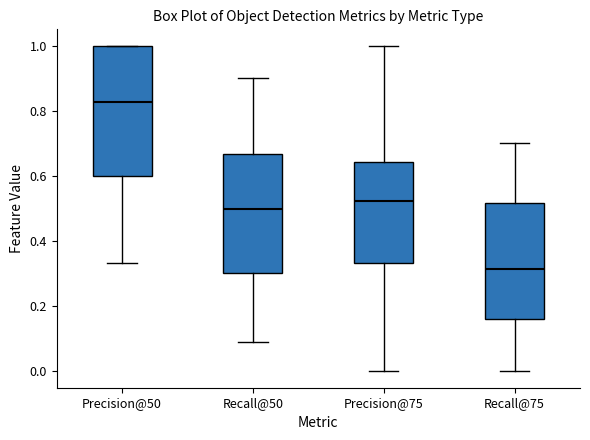

Which box is the tallest, from its lower edge to its upper edge?

Precision@50